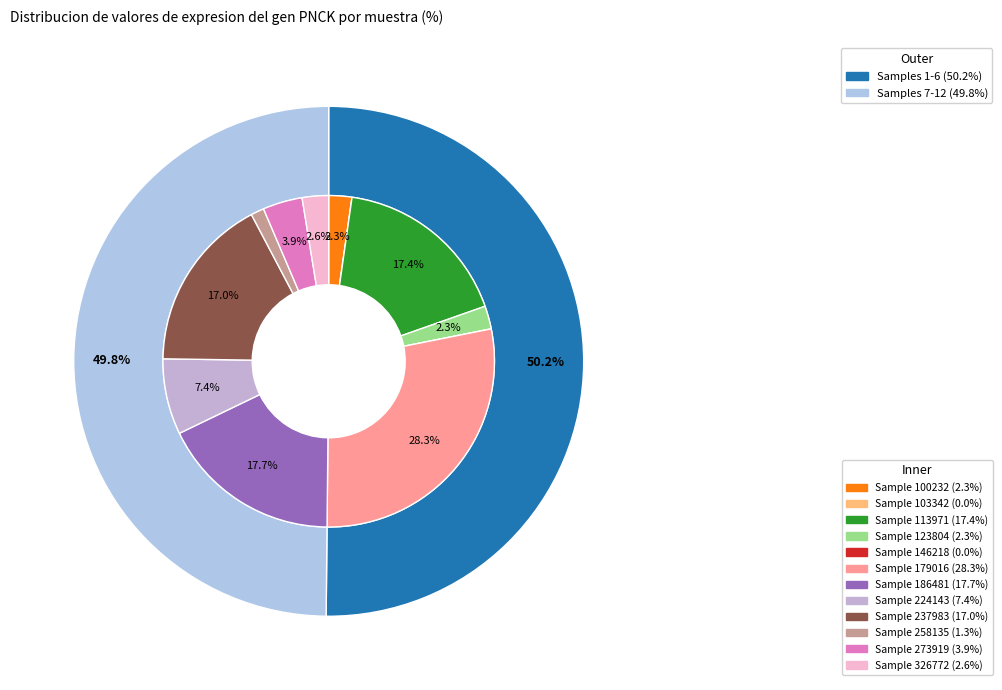

To the nearest percent, what is the combined percentage of 186481 and 100232?

20%